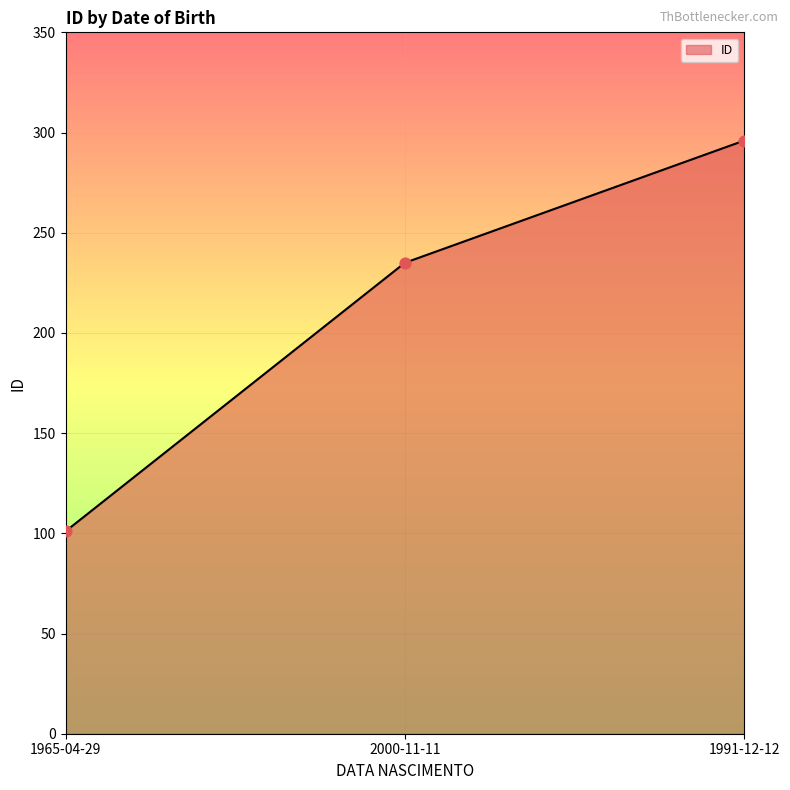

What is the ratio of the value at 1991-12-12 to the value at 1965-04-29?

2.9